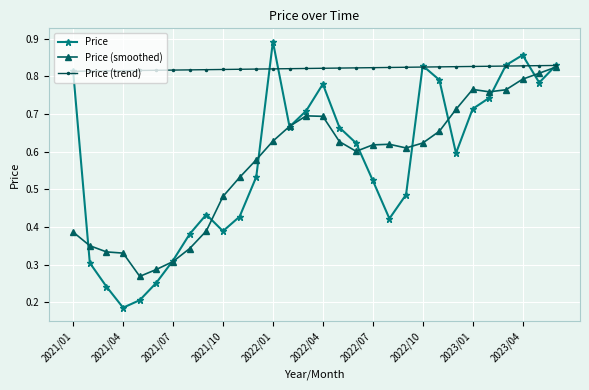

Count the Price values in the range 0 to 1.

30